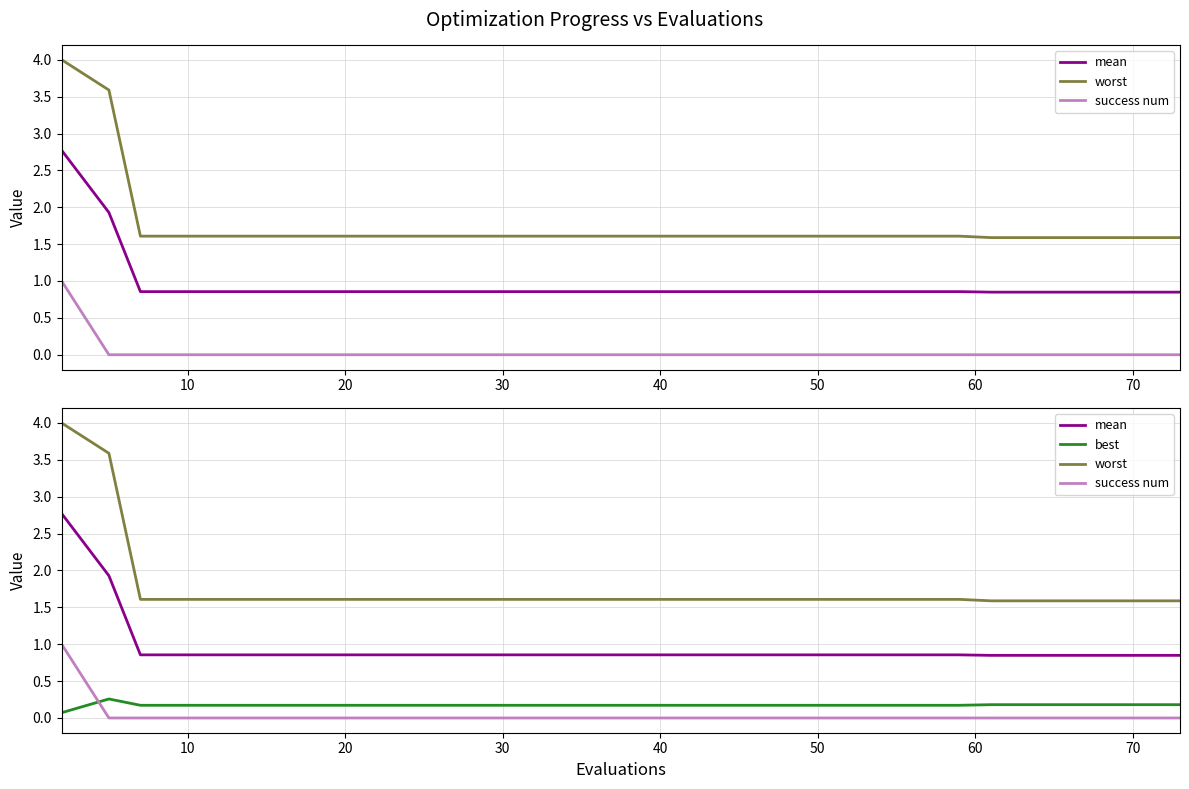

Rank the series by their maximum value, from lowest to highest.

best, success num, mean, worst